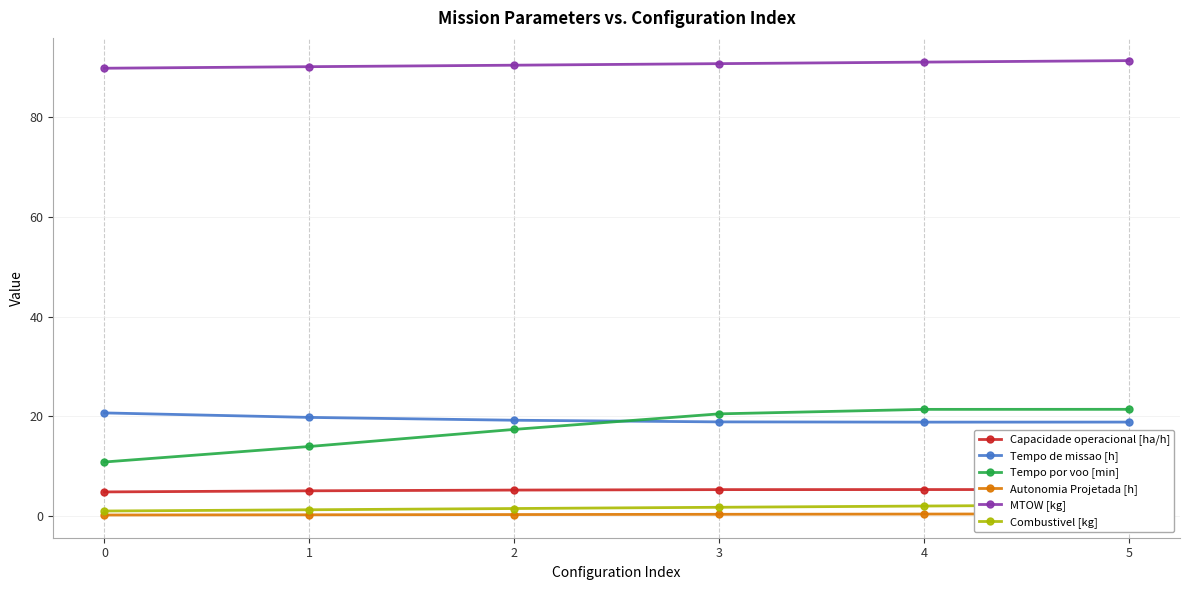

True or false: Autonomia Projetada [h] and Capacidade operacional [ha/h] cross at least once.

False